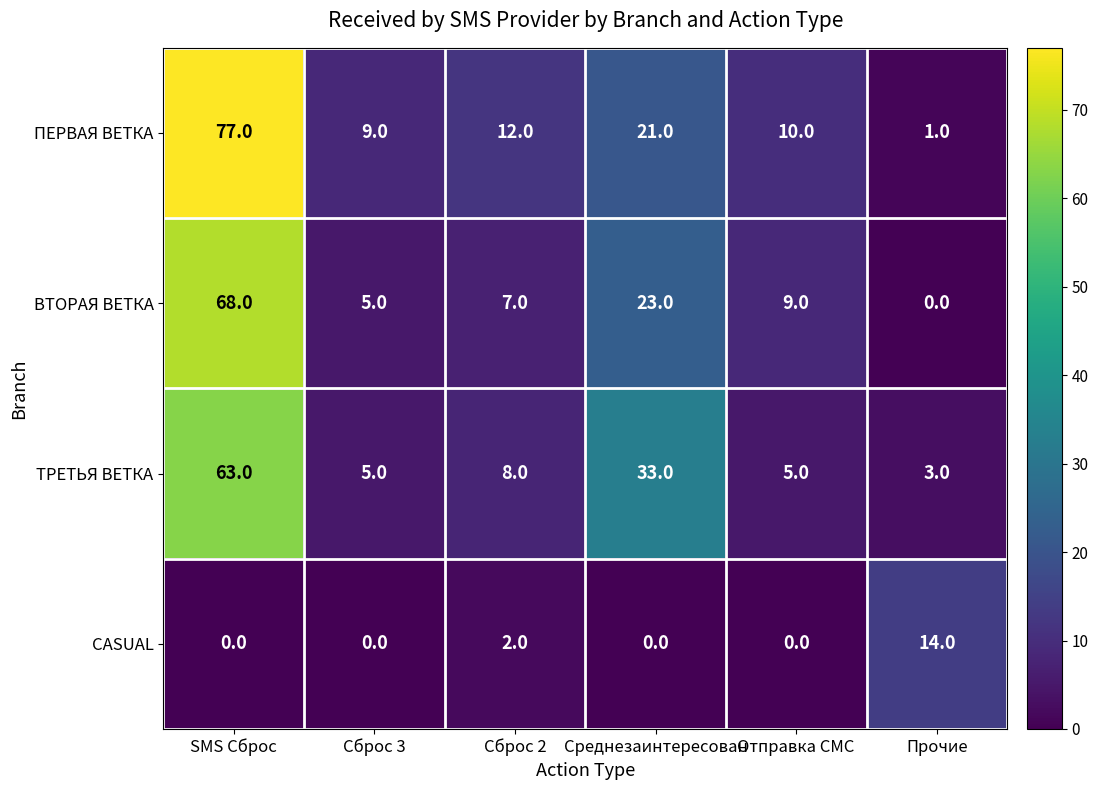

The ТРЕТЬЯ ВЕТКА series shows 5 at Сброс 3. True or false?

True